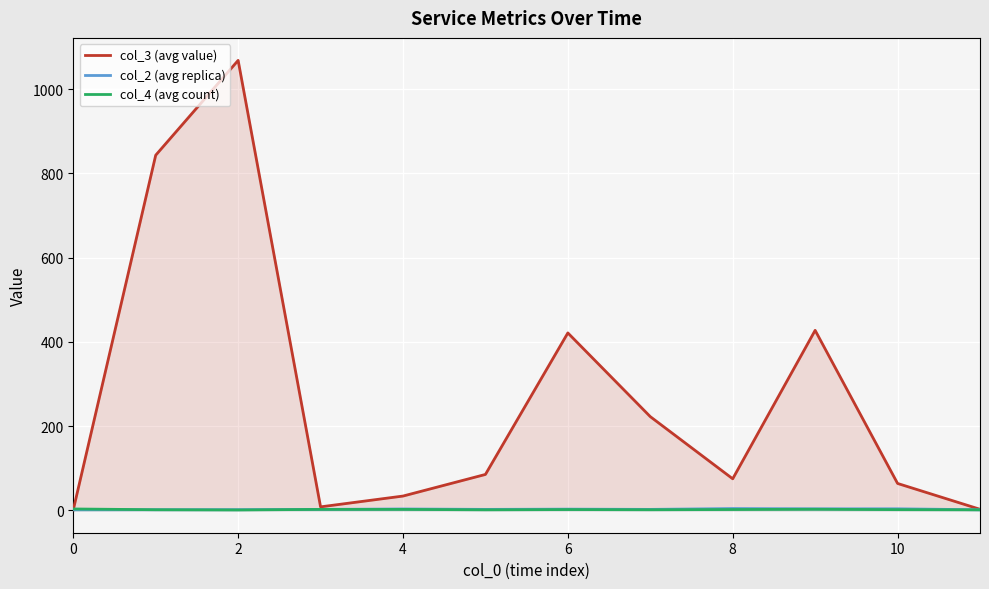

The value of col_3 (avg value) at 6 is 743.3. True or false?

False